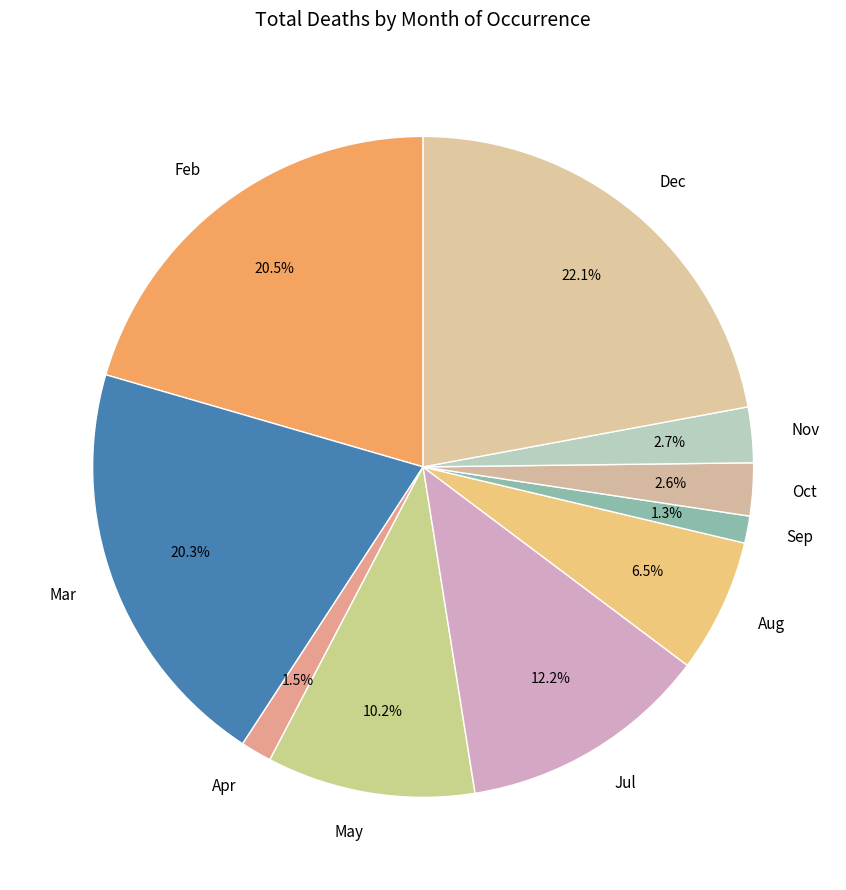

Count the number of slices in the pie.

10